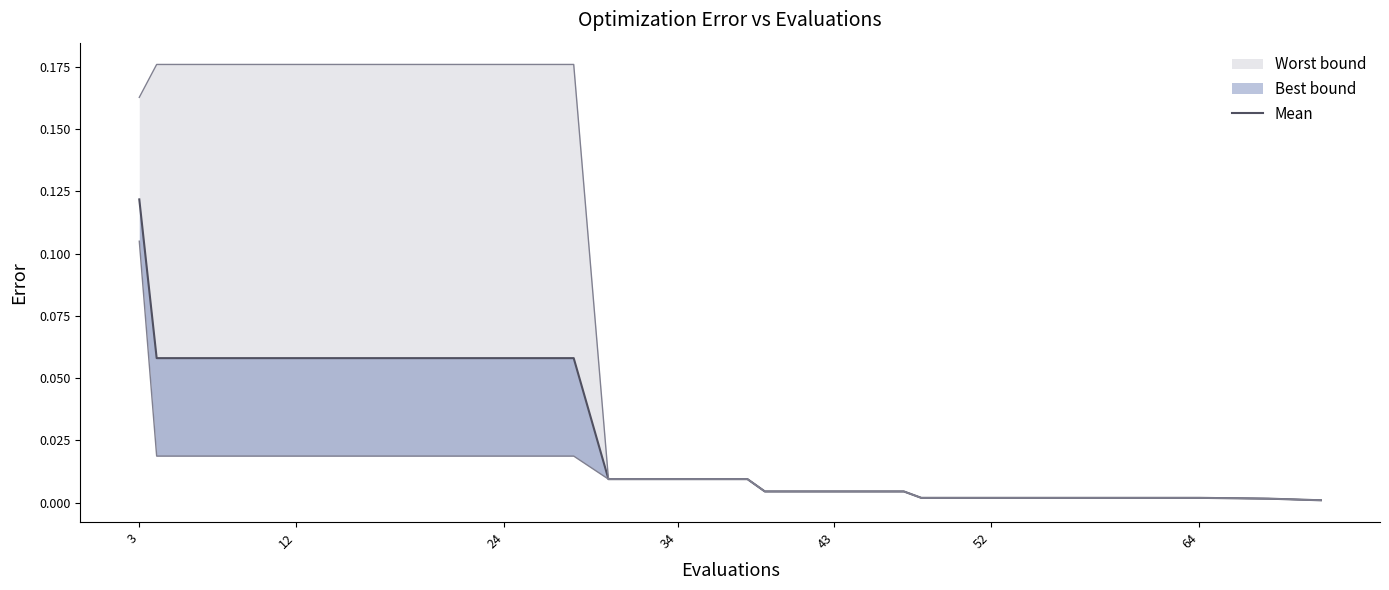

How many lines are shown in the chart?

1